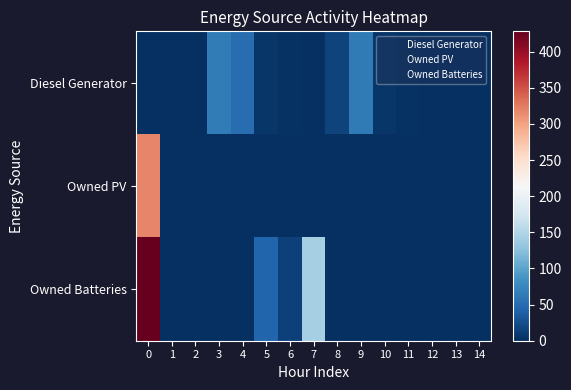

Reading right to left, what are all the values shown in this chart?

Diesel Generator: 14=0	13=0	12=0	11=2	10=6	9=62	8=16	7=0	6=2	5=6	4=51	3=64	2=0	1=0	0=0
Owned PV: 14=0	13=0	12=0	11=0	10=0	9=0	8=0	7=0	6=0	5=0	4=0	3=0	2=0	1=0	0=319
Owned Batteries: 14=0	13=0	12=0	11=0	10=0	9=0	8=0	7=143	6=15	5=44	4=0	3=0	2=0	1=0	0=428